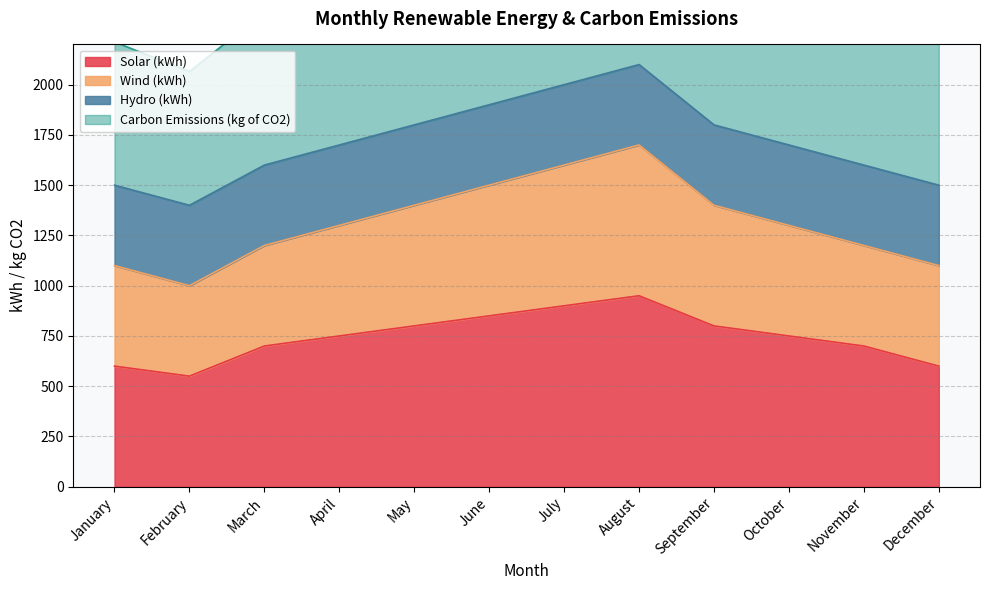

True or false: Solar (kWh) has a value of 133 at January.

False